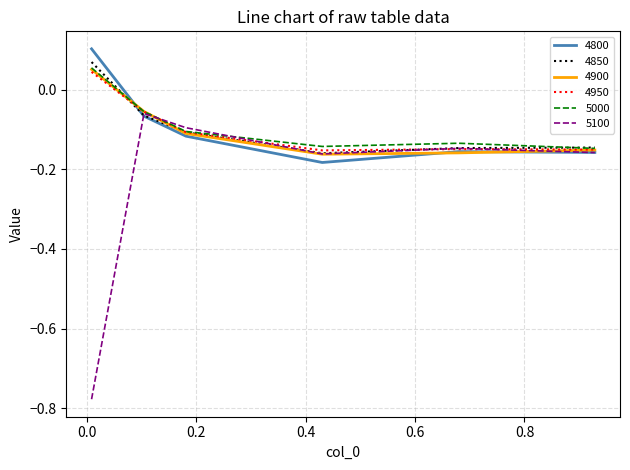

Which series has the widest spread of values?

5100